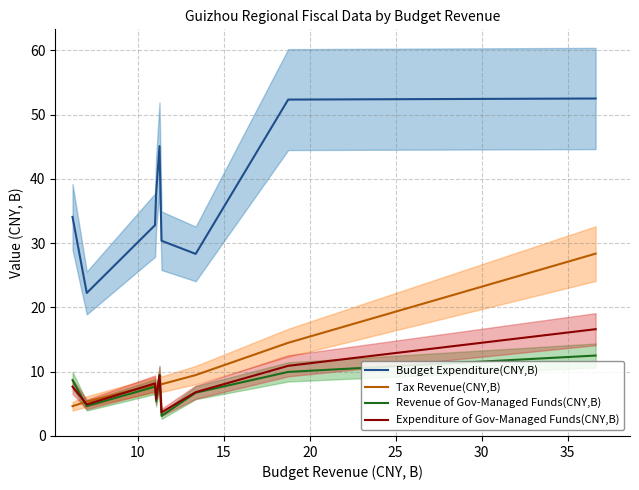

True or false: Budget Expenditure(CNY,B) and Tax Revenue(CNY,B) cross at least once.

False